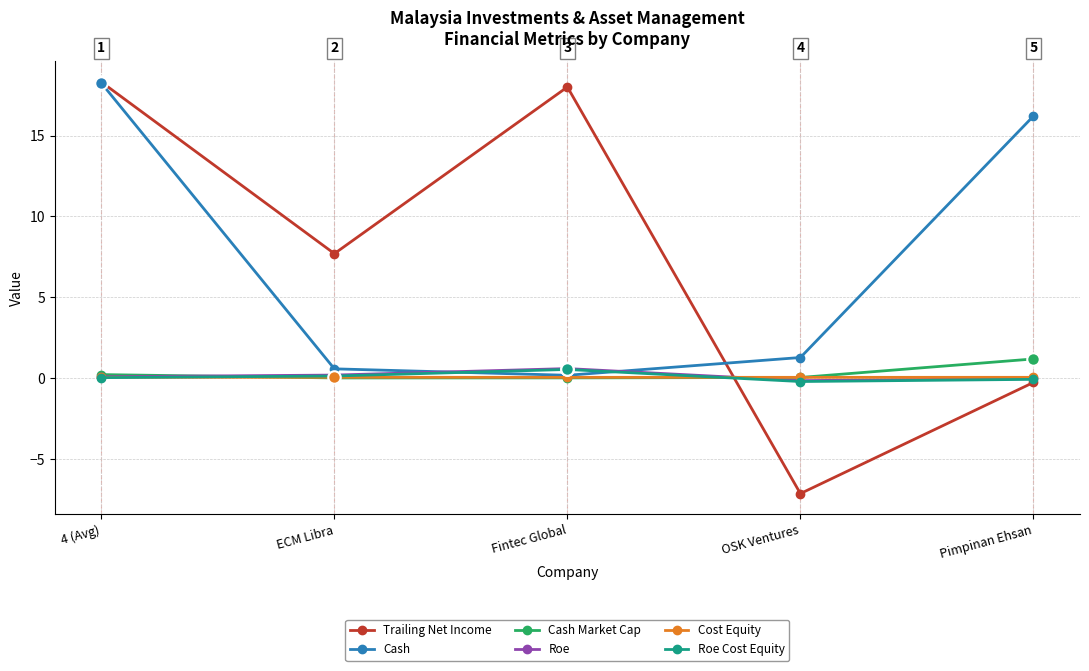

At which category does the chart reach its minimum across all series?

OSK Ventures